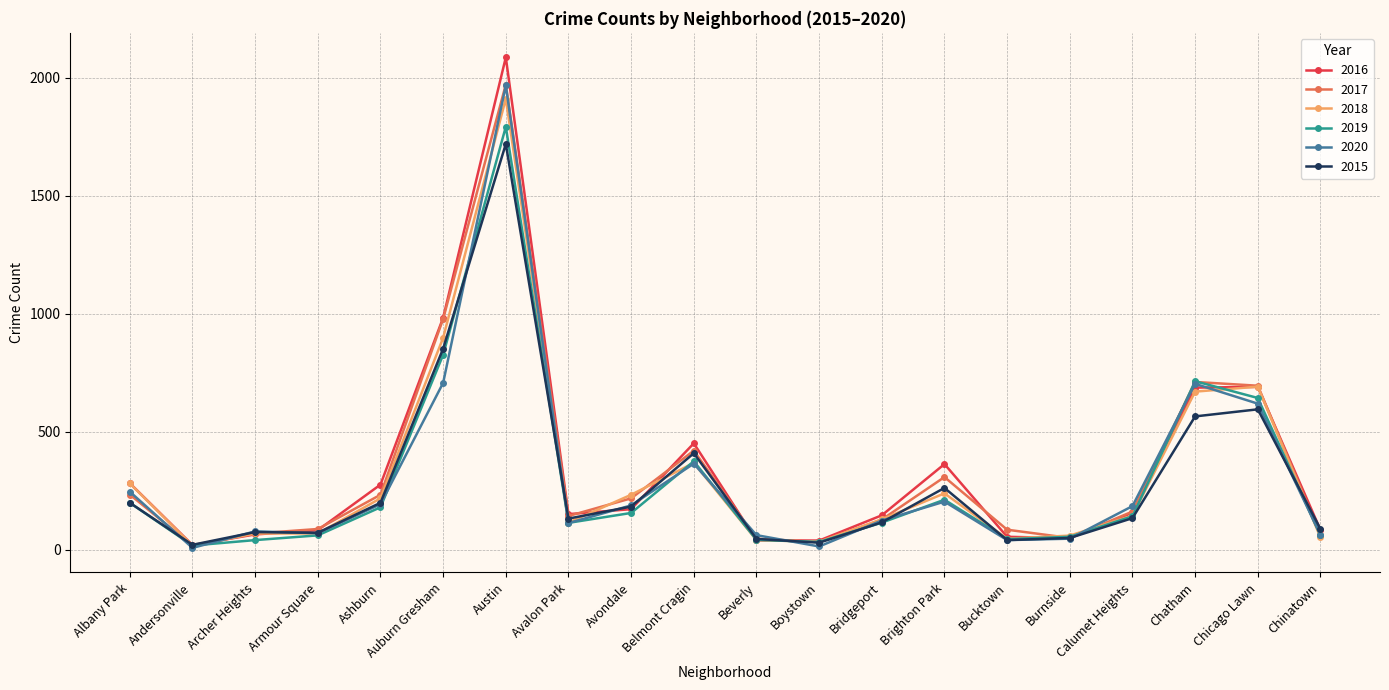

The 2015 series shows 964 at Chicago Lawn. True or false?

False